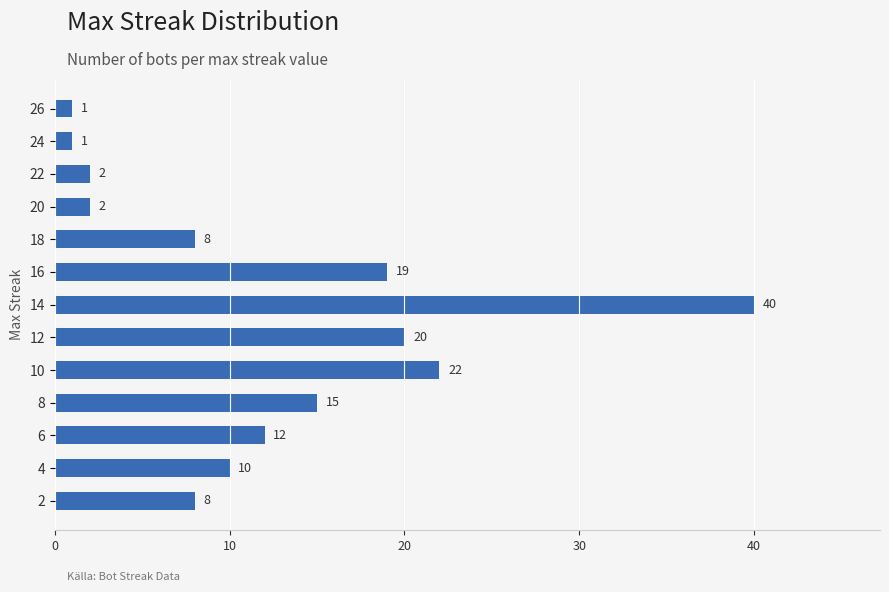

What is the value of the 5th bar from the top?

8